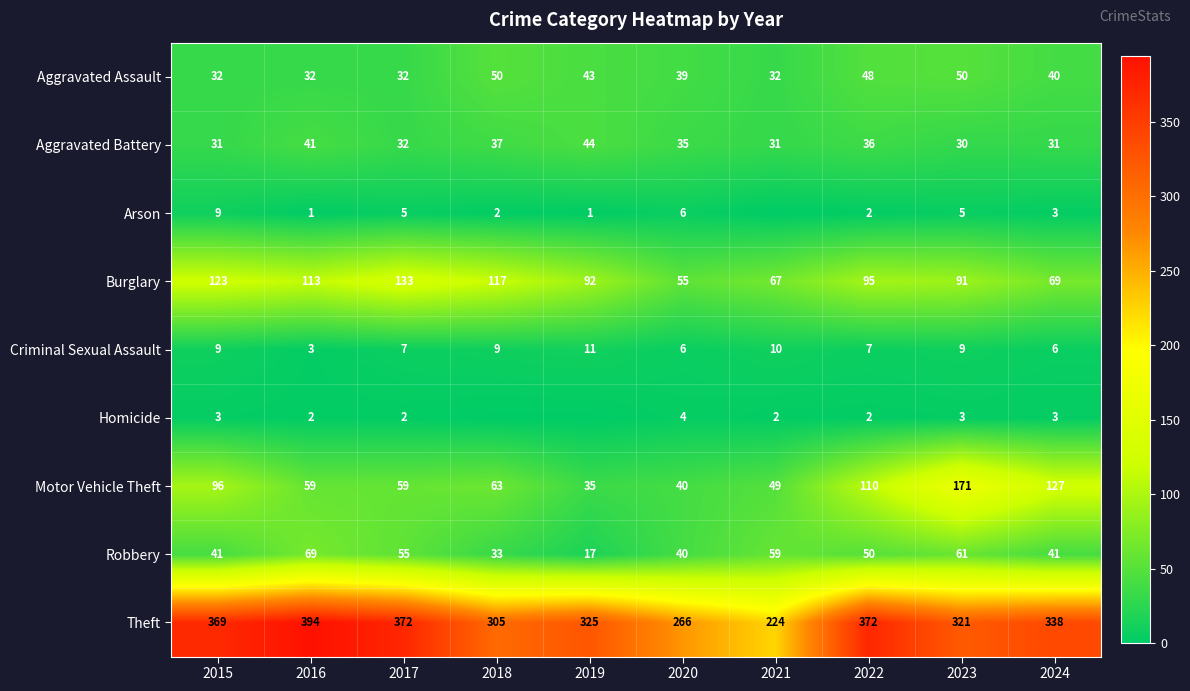

The value of Homicide at 2023 is 3. True or false?

True